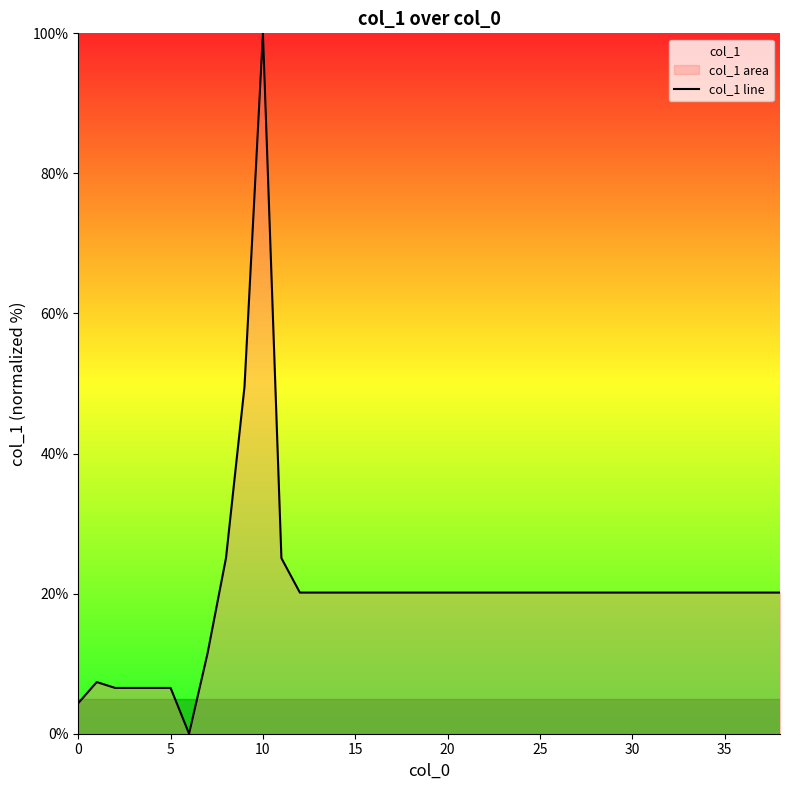

How many interior local valleys (lower than both neighbors) does the data have?

1